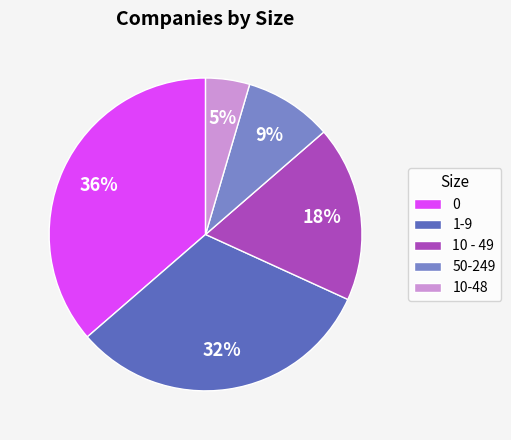

Is it true that 10 - 49 is 7% of the pie?

False